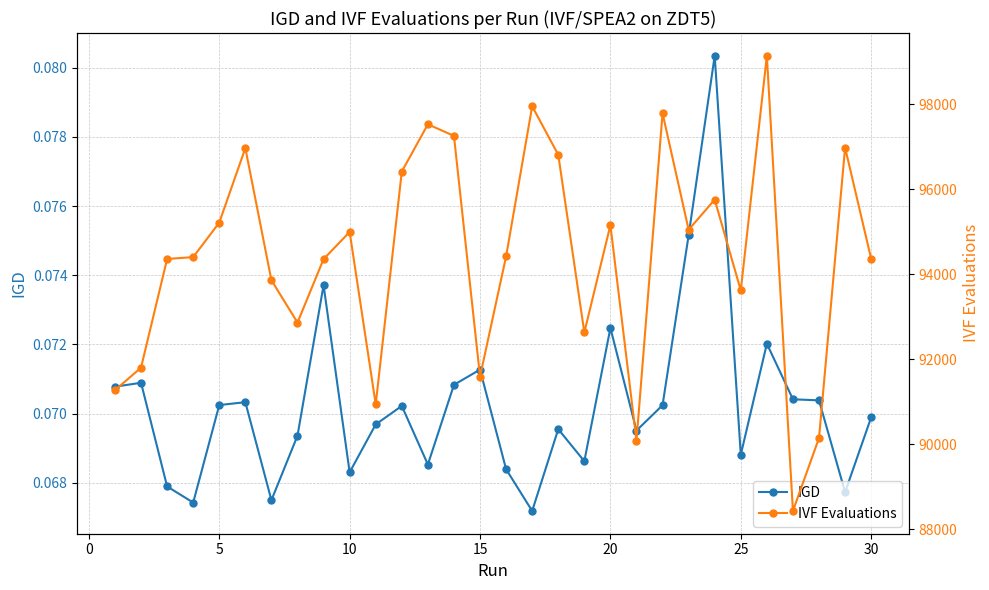

At how many categories does at least one series exceed 53125?

30